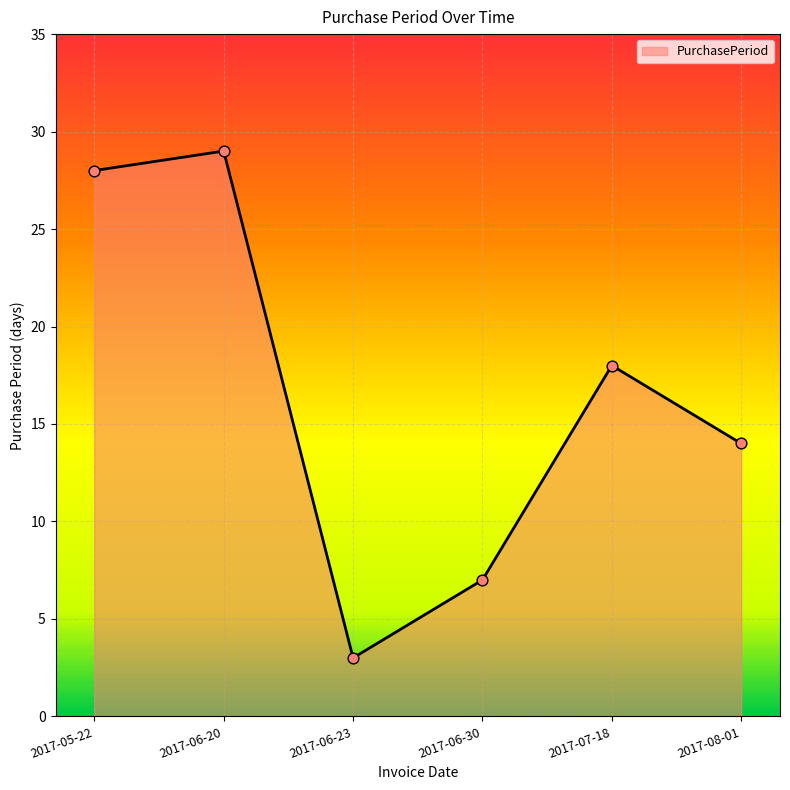

What is the ratio of the value at 2017-06-20 to the value at 2017-08-01?

2.1